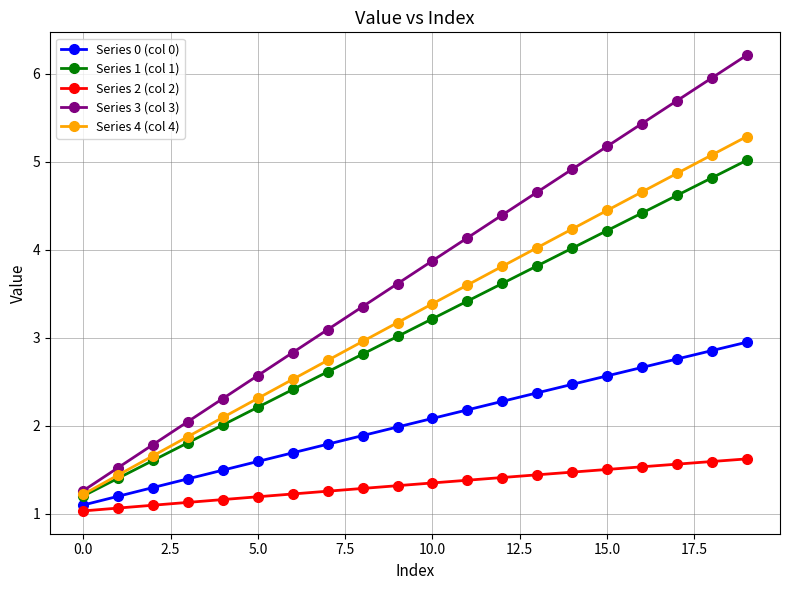

Which series has the widest spread of values?

Series 3 (col 3)